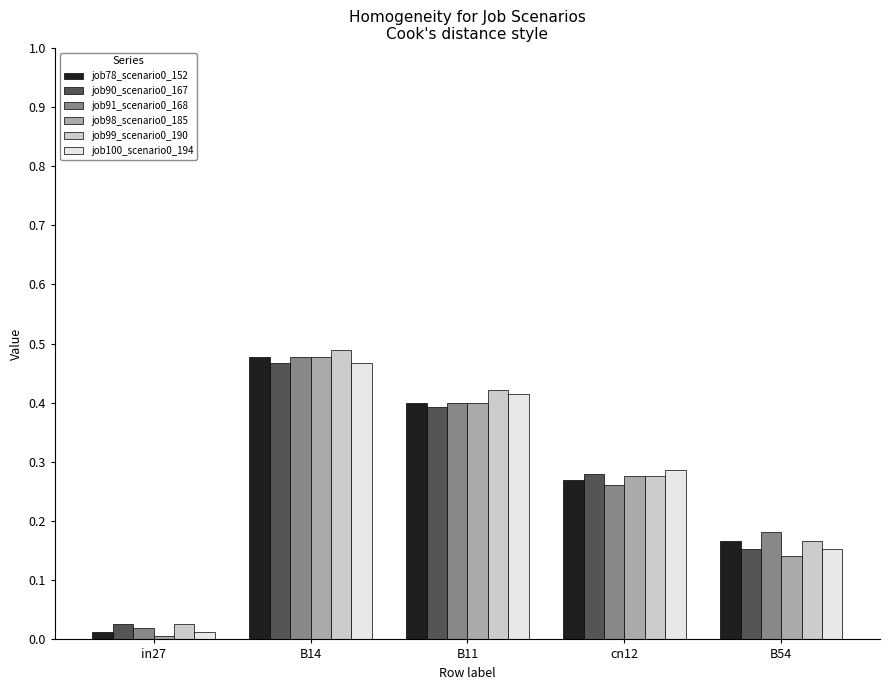

List the labels in order of job99_scenario0_190 value, smallest first.

in27, B54, cn12, B11, B14